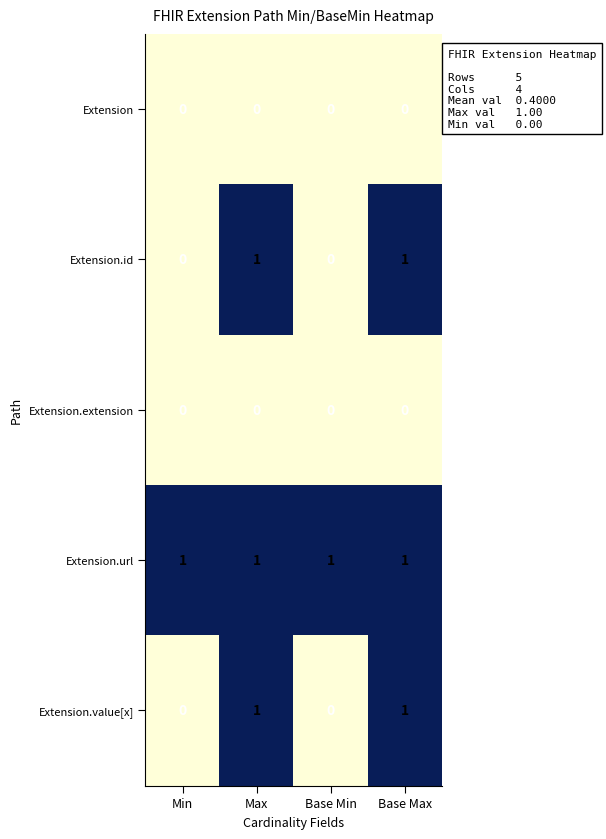

The Extension.url series shows 1 at Min. True or false?

True